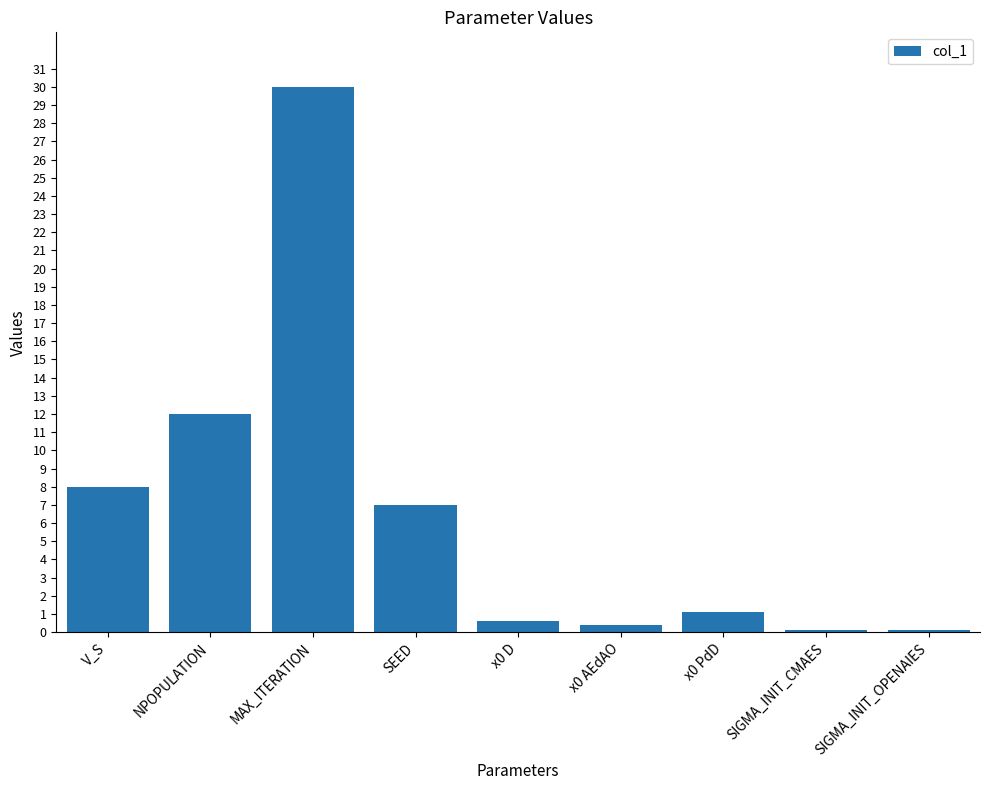

What is the label of the 1st bar from the left?

V_S